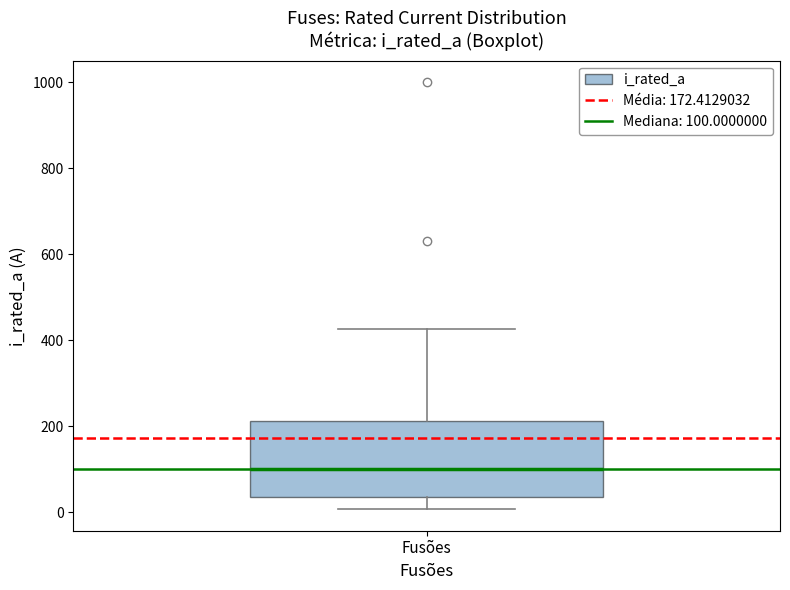

Transcribe this box plot: give where the median line is, the range the box spans, and where the two whiskers end, as read against the y-axis. The values are not printed on the chart, so give them approximately, as read against the axis.

median 100, box 40 to 220, whiskers 0 to 420